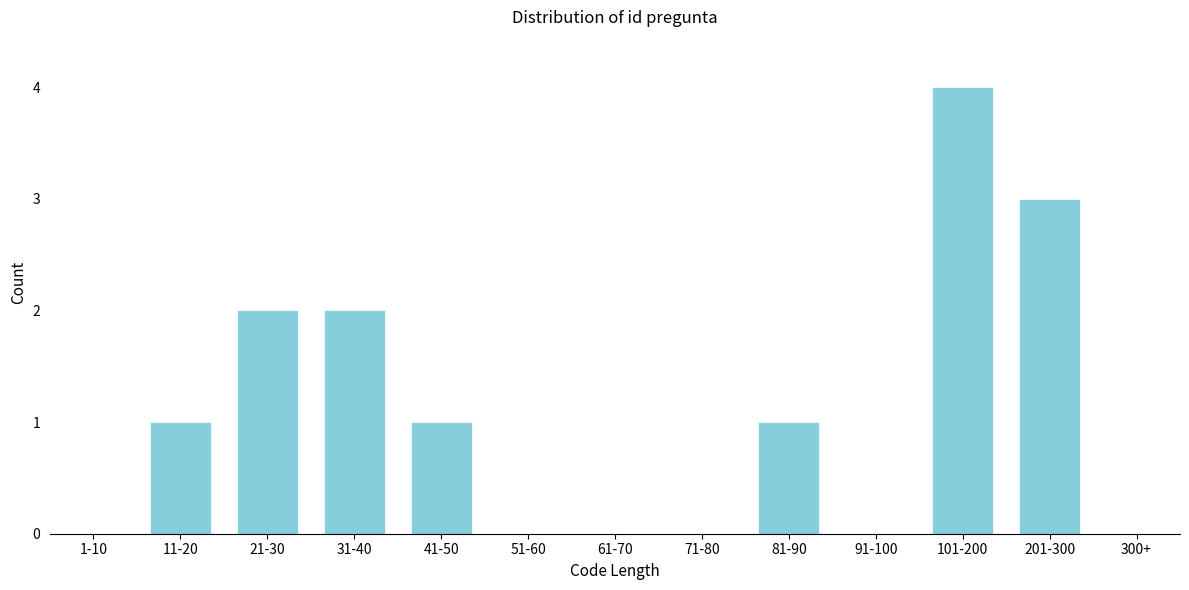

Reading left to right, transcribe all the data shown in this chart.

1-10=0	11-20=1	21-30=2	31-40=2	41-50=1	51-60=0	61-70=0	71-80=0	81-90=1	91-100=0	101-200=4	201-300=3	300+=0